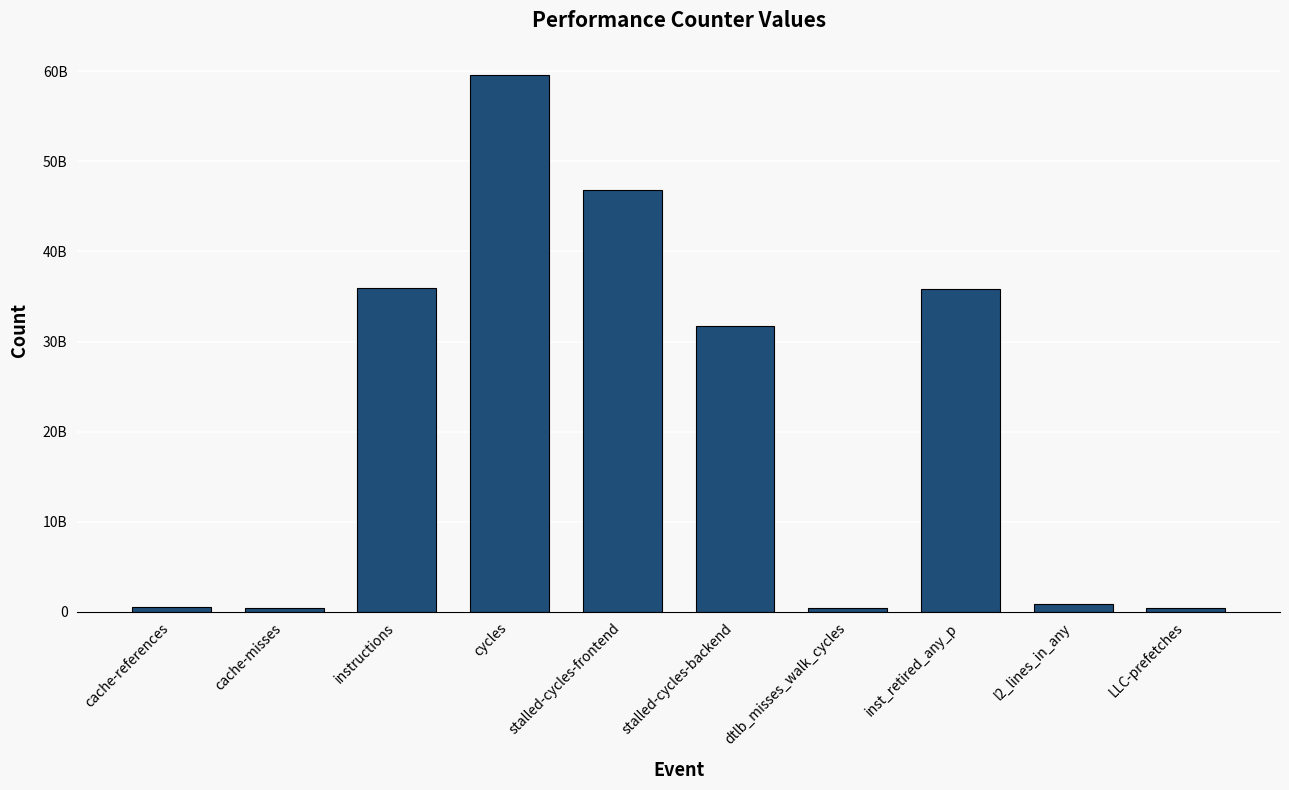

Which label corresponds to the smallest value in the chart?

LLC-prefetches